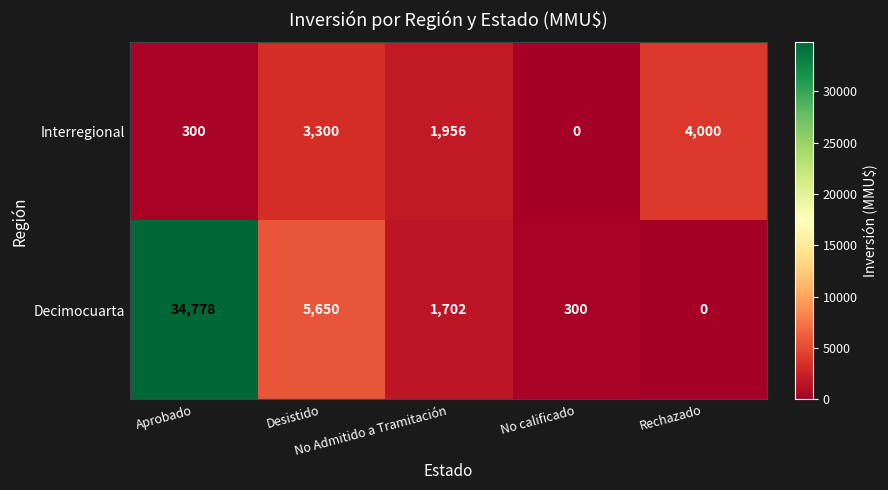

What is the difference between the maximum and minimum values in the Interregional series?

4000